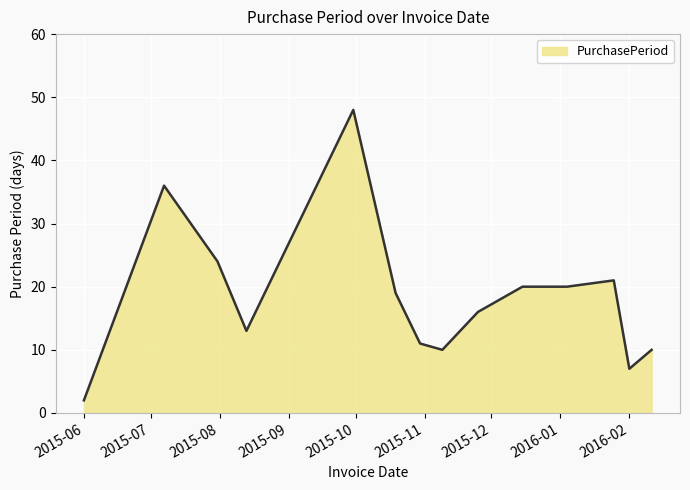

What is the maximum value shown in the chart?

48